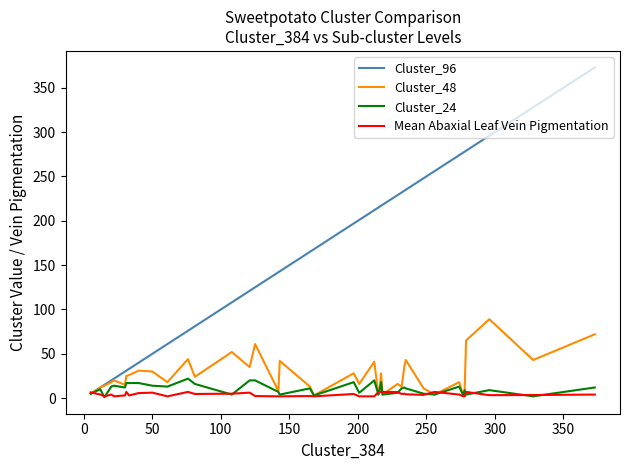

Which series has the largest total across all categories?

Cluster_96